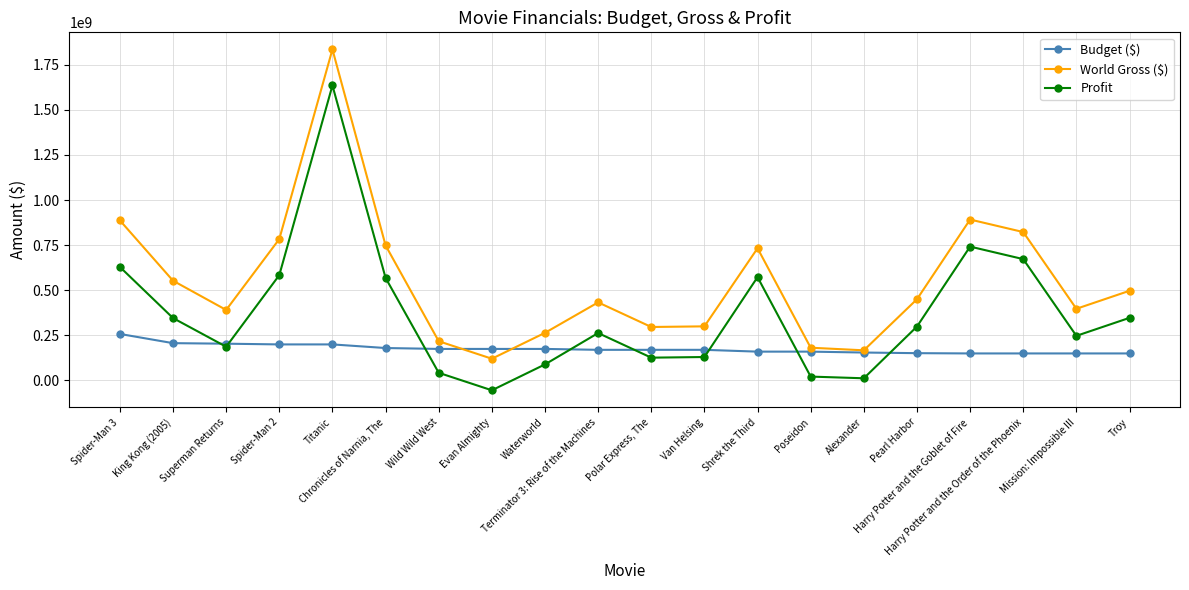

The Profit series shows 347298577 at Troy. True or false?

True